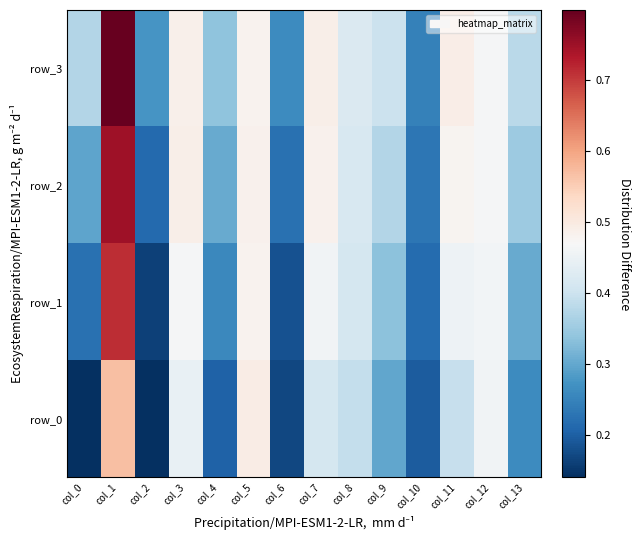

True or false: row_0 has a value of 0.7 at col_11.

False